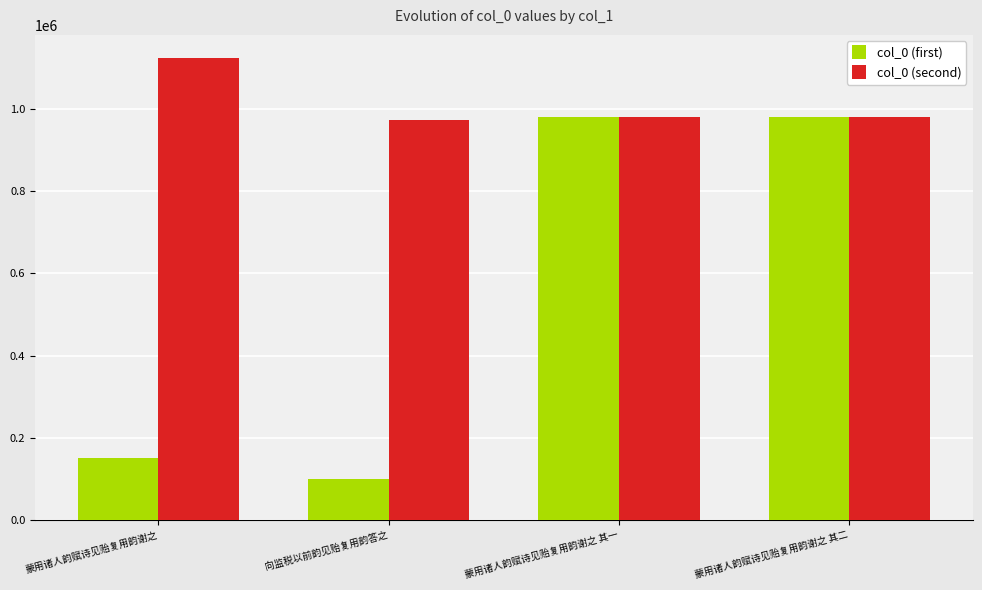

At 蒙用诸人韵赋诗见贻复用韵谢之, list the series in order from smallest to largest.

col_0 (first), col_0 (second)